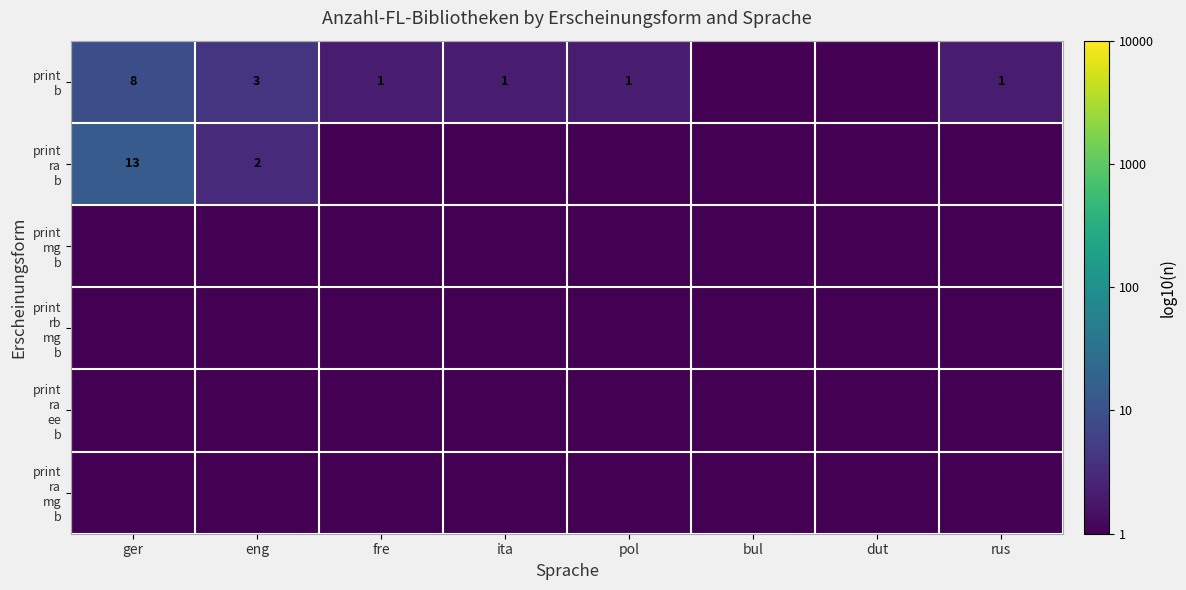

How many series are shown in this chart?

6